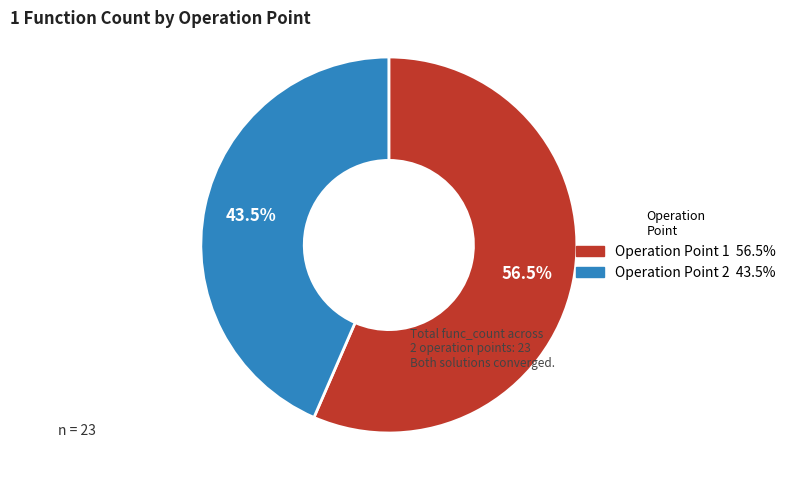

Is there any slice that represents more than half of the pie?

Yes